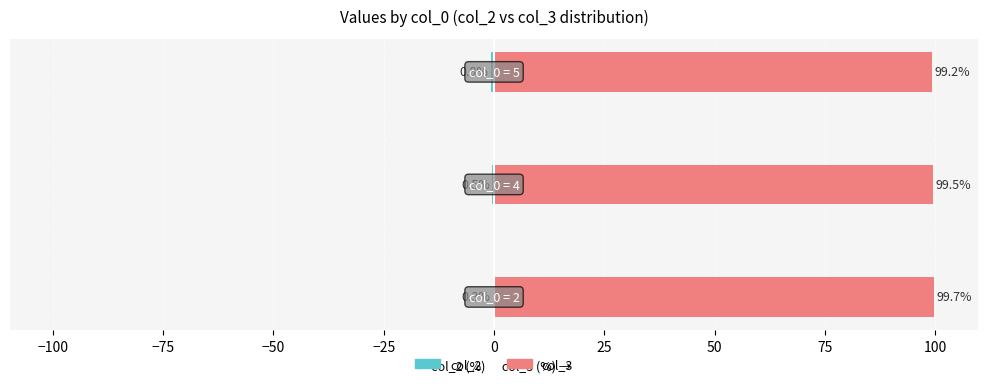

List the series in order of their peak value, lowest first.

col_2, col_3